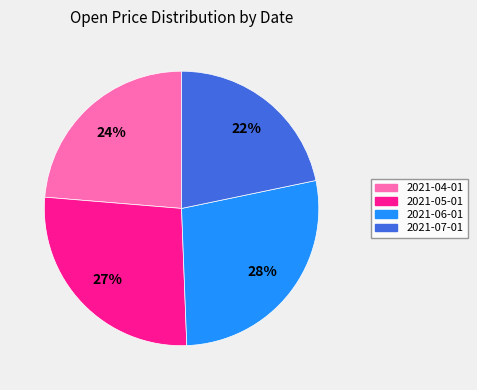

To the nearest percent, what portion does 2021-04-01 represent?

24%